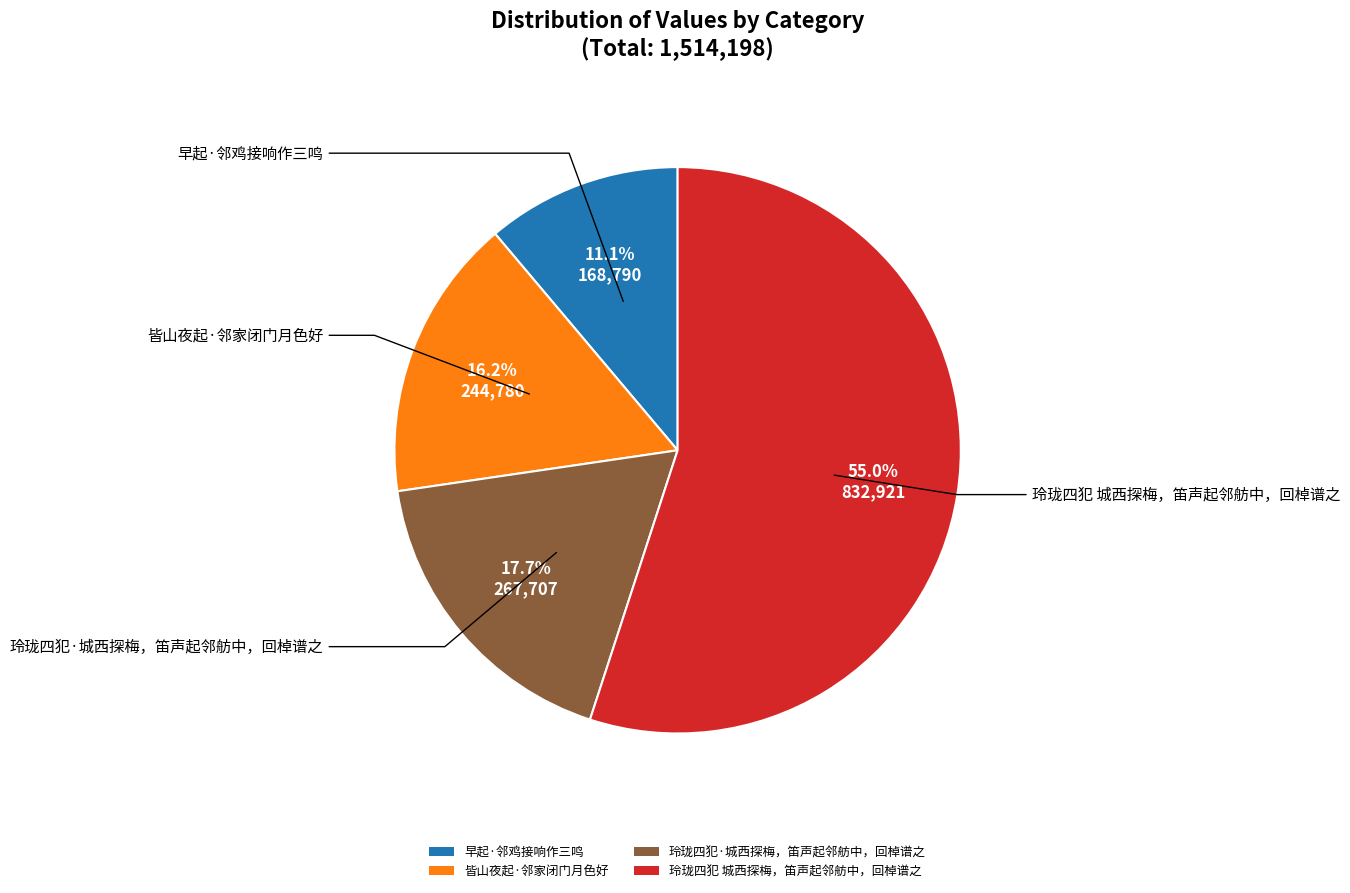

What portion of the pie excludes 早起·邻鸡接响作三鸣?

88.9%